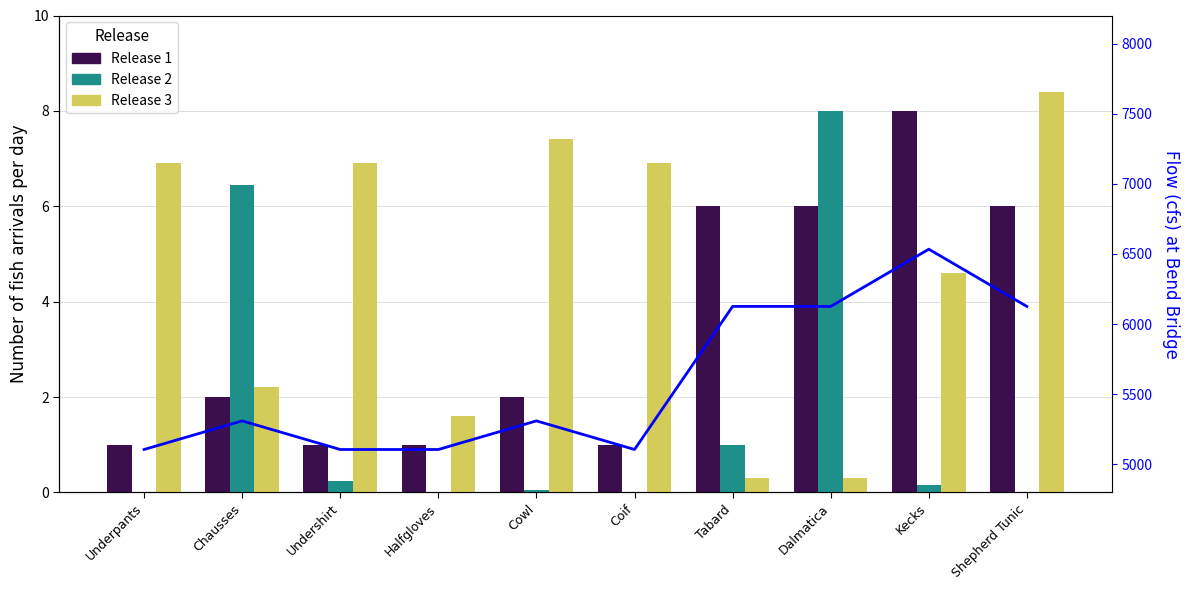

How many bars are there in each group?

3